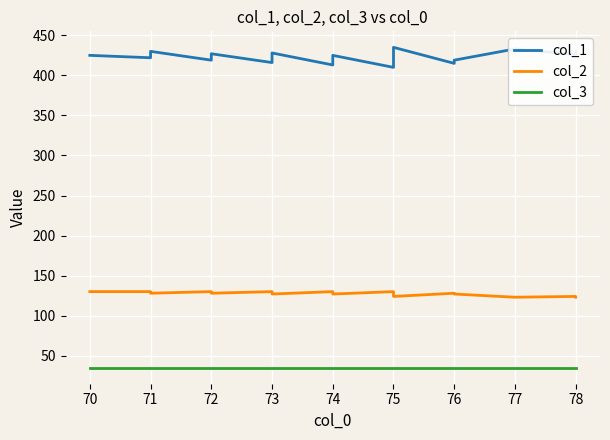

What are all the series names shown in the legend?

col_1, col_2, col_3